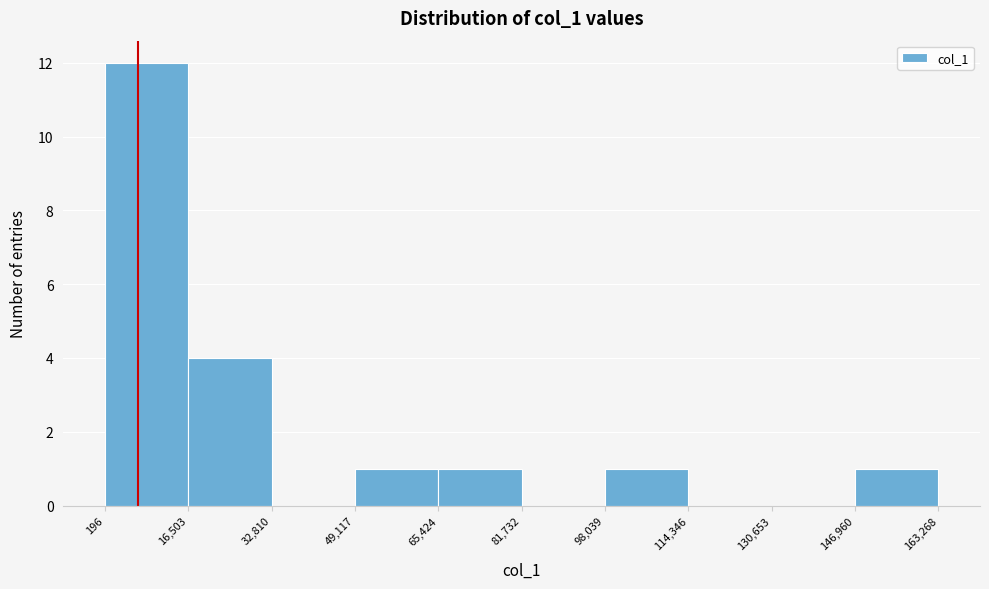

What is the height of the bar covering 49,117 to 65,424 on the x-axis? The values are not printed on the chart, so give them approximately, as read against the axis.

1